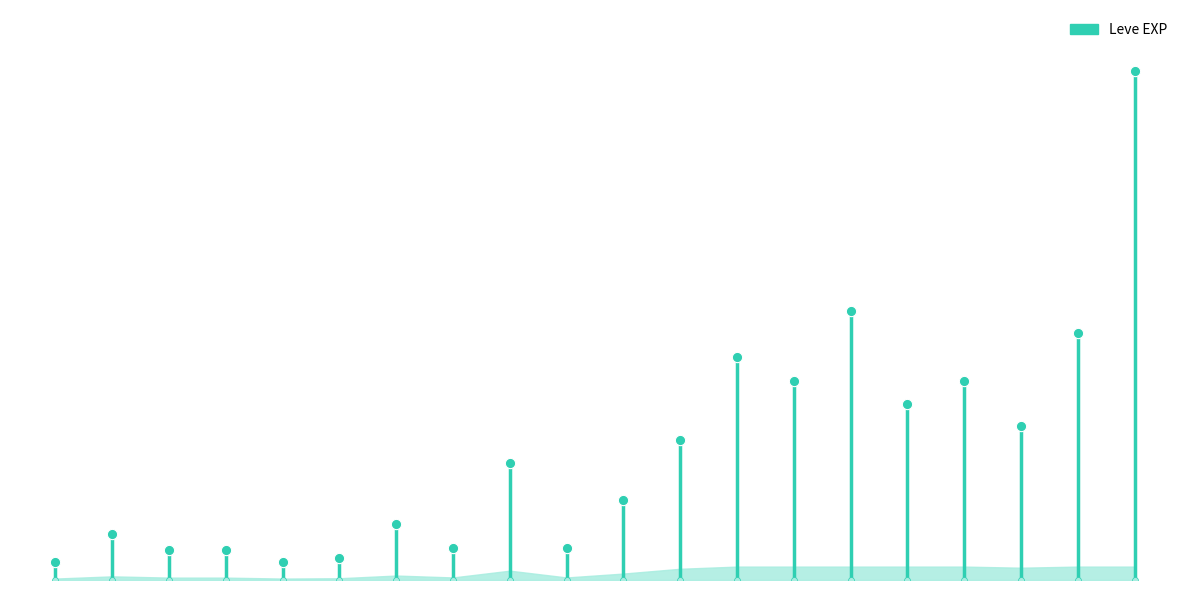

What is the change in value from You Grow Girl to Unbreak My Heart?

-2050